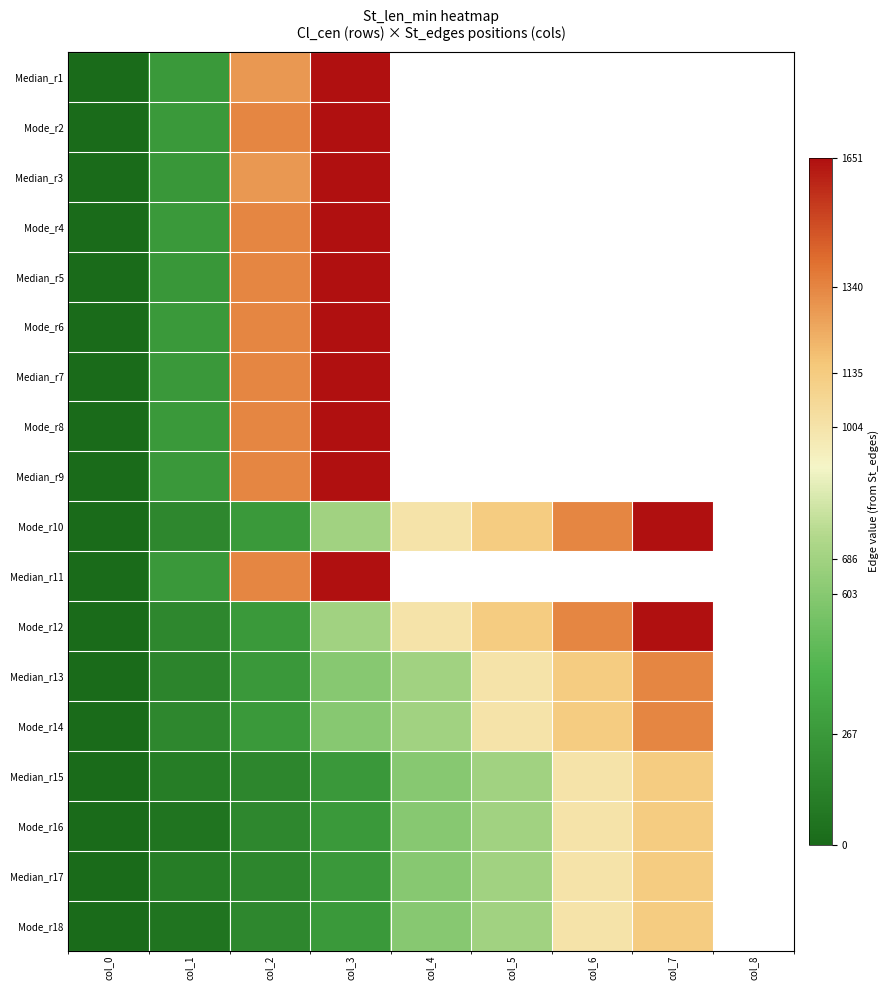

At which category is the sum across all series the highest?

col_3